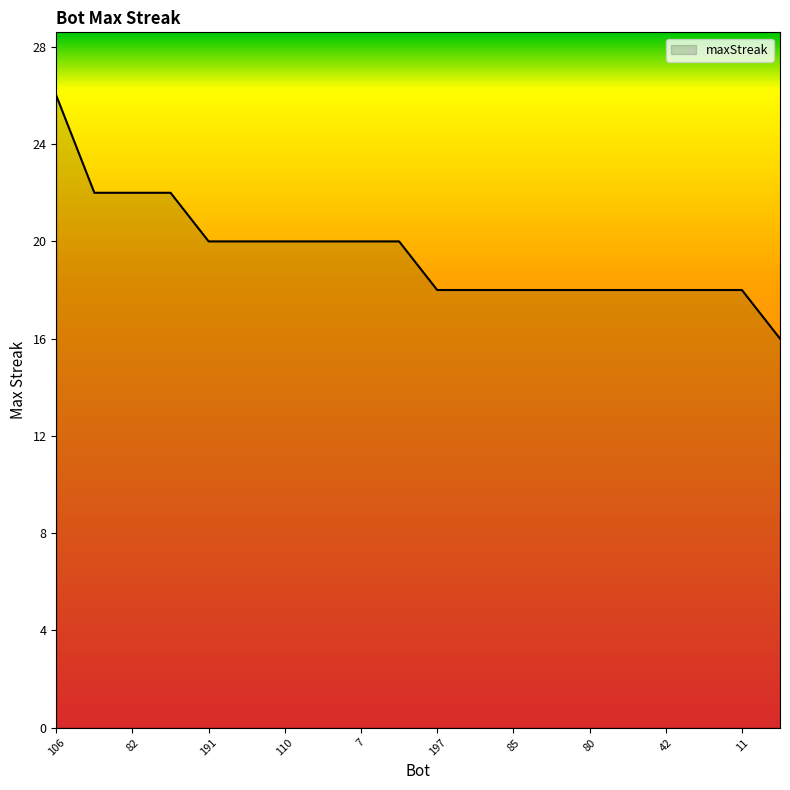

What is the difference between the maximum and minimum values?

10